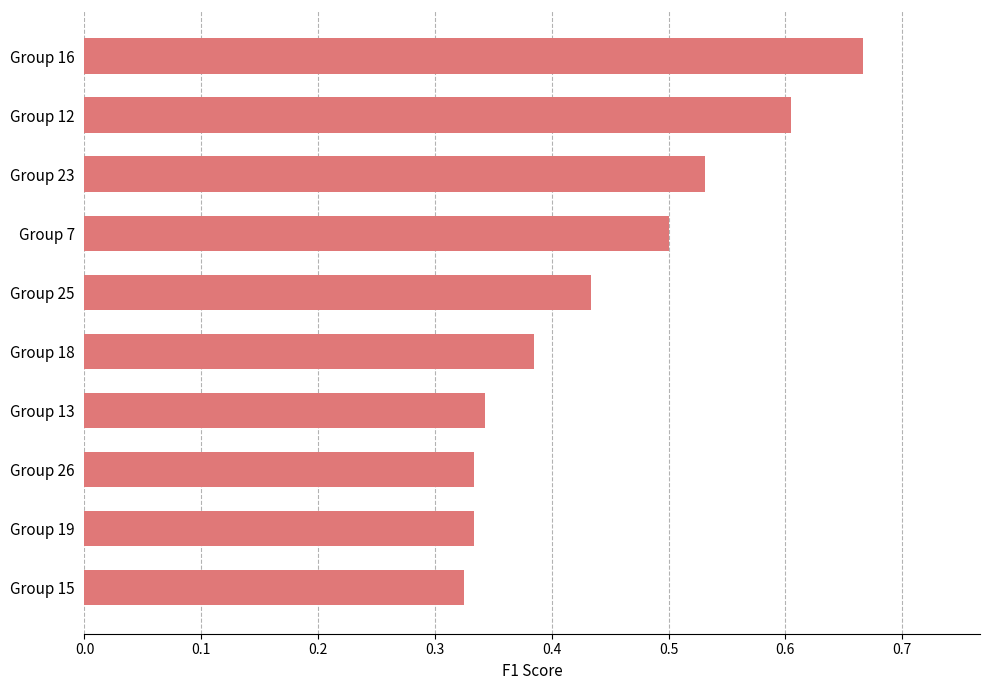

What is the change in value from Group 19 to Group 18?

+0.1